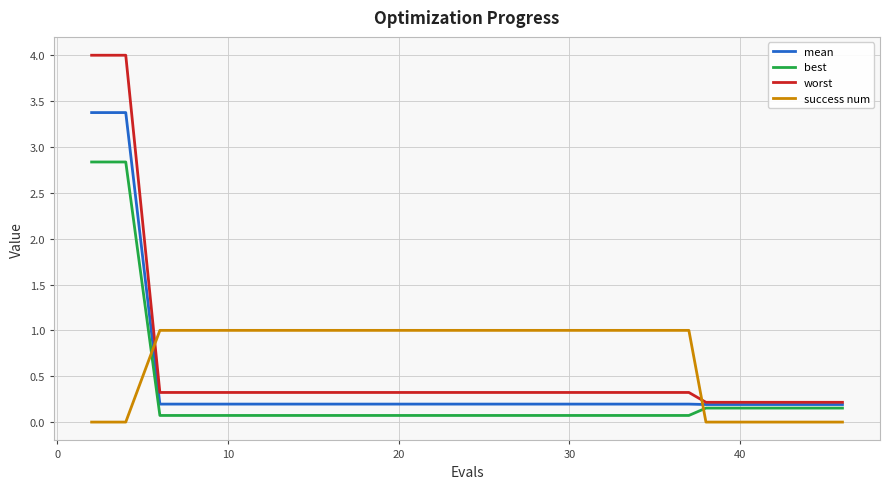

What is the sum of all worst values?

14.6